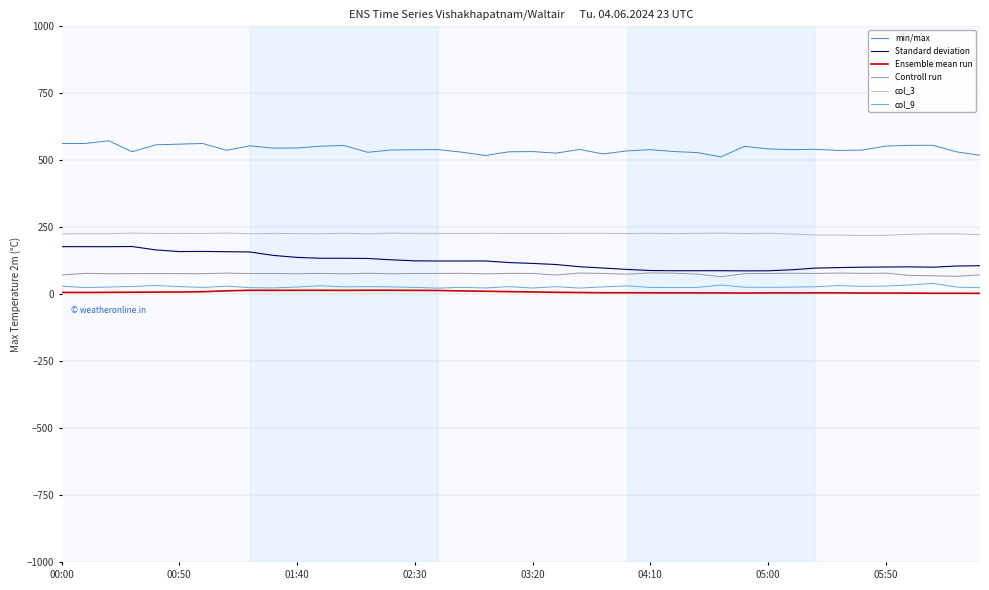

What is the highest value of the col_9 series?

40.9